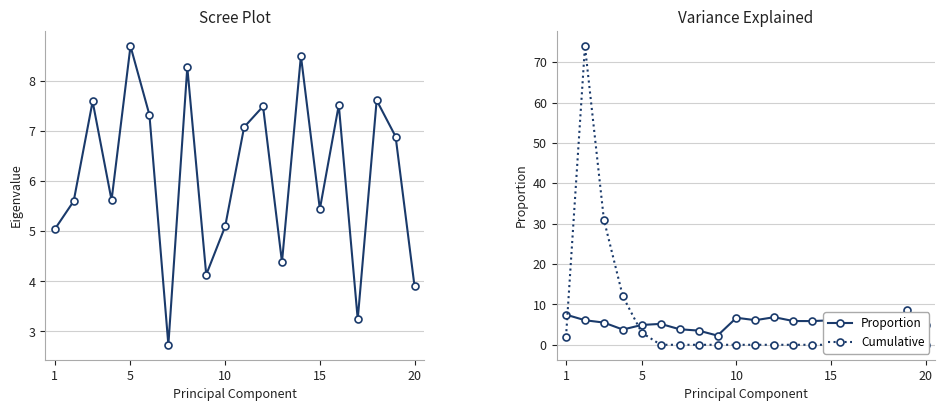

True or false: Proportion has more than 1 points higher than both neighbors.

True